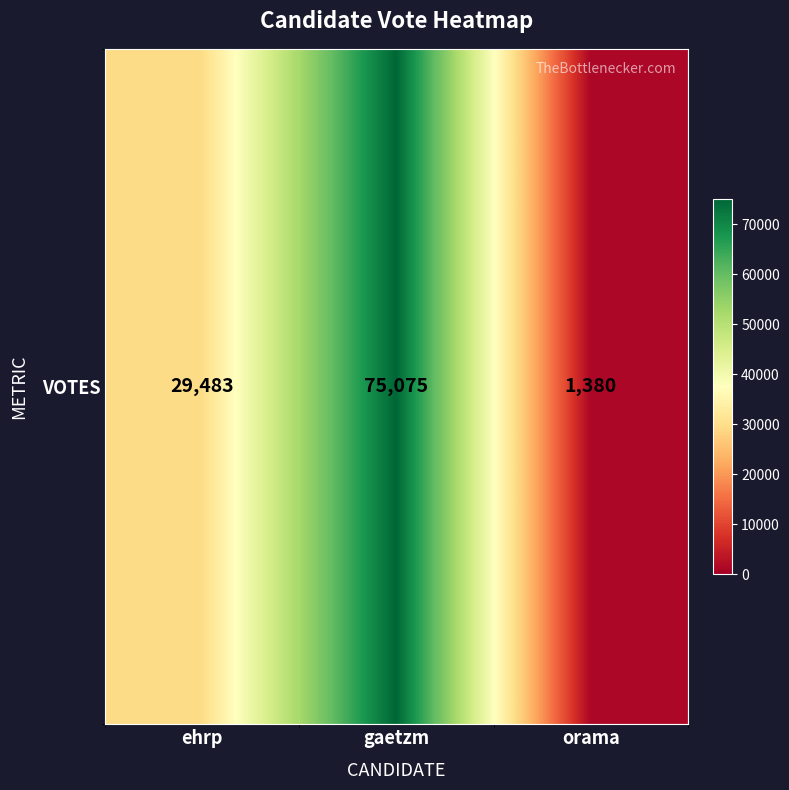

Which has a higher value, orama or ehrp?

ehrp